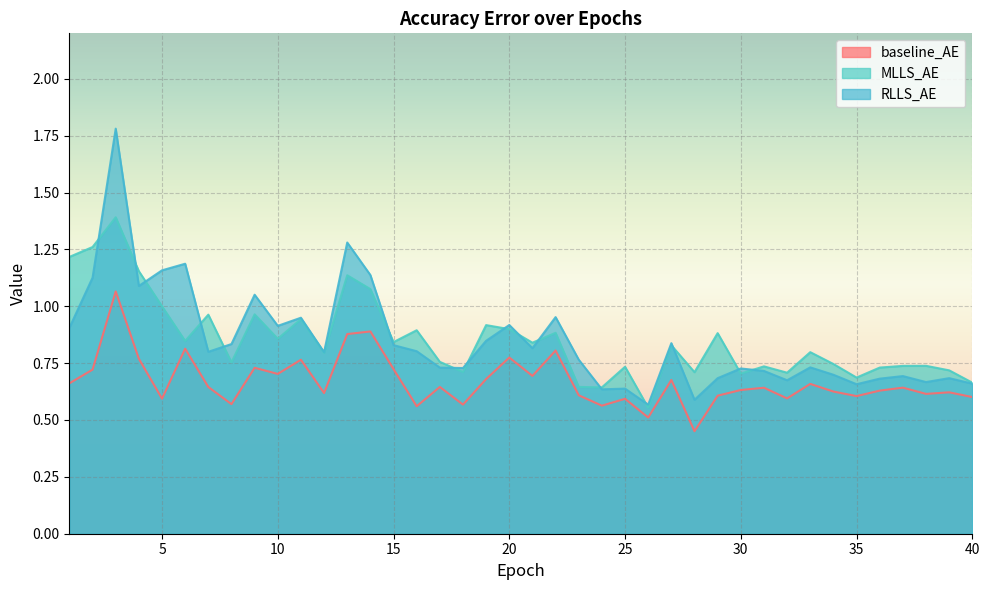

What is the spread (max minus min) of values at 5?

0.6